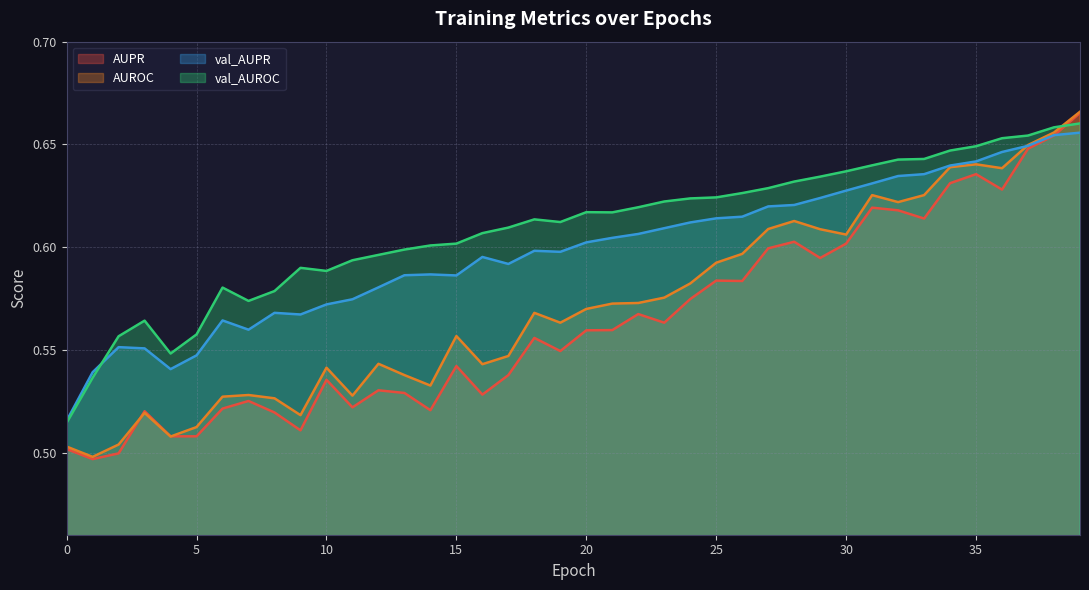

How many lines are shown in the chart?

4